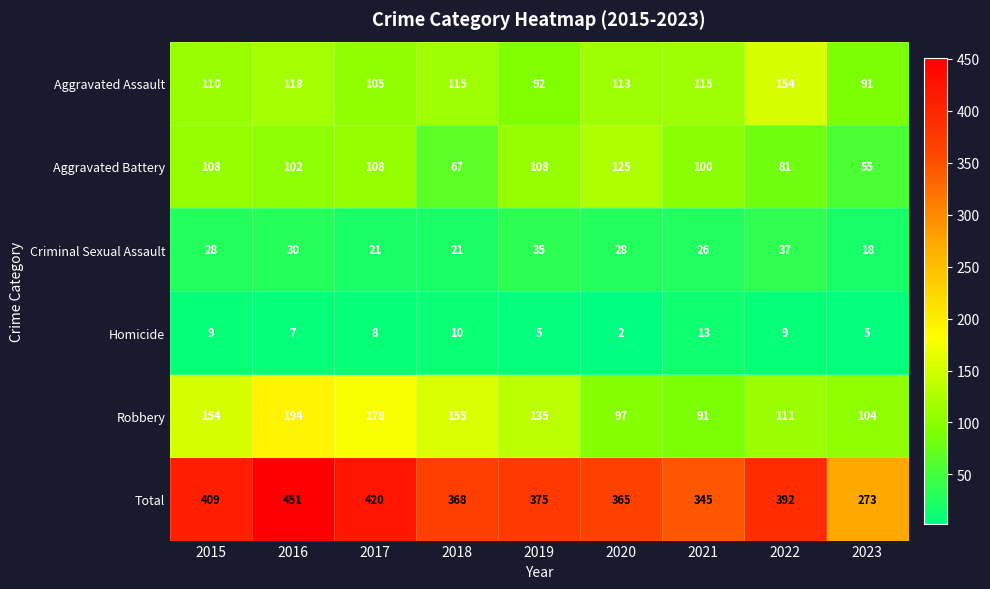

Which label corresponds to the smallest value in the chart?

2020